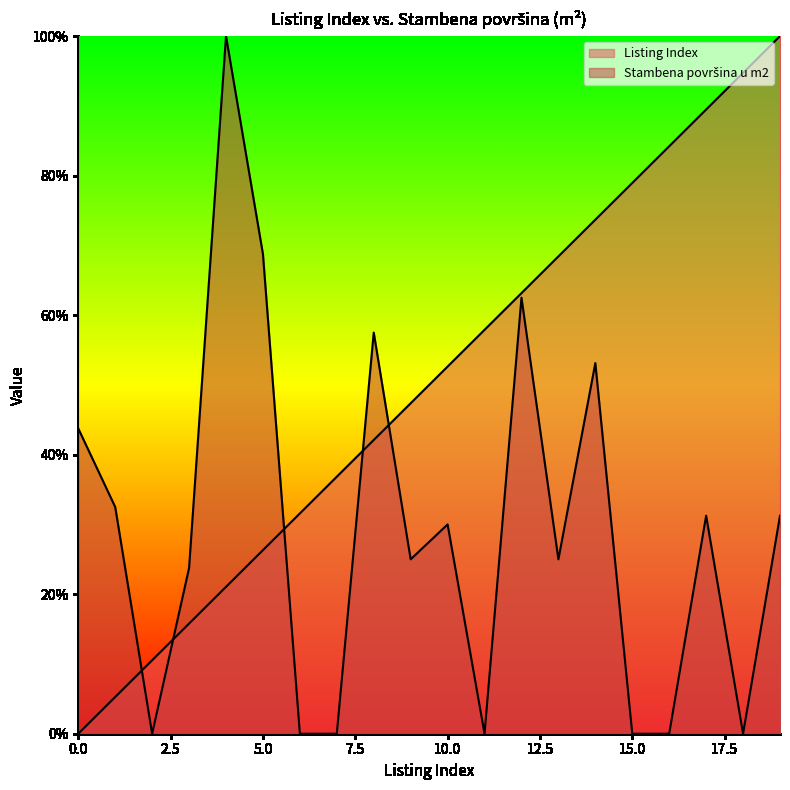

Where is Listing Index nearest to the value 50?

10